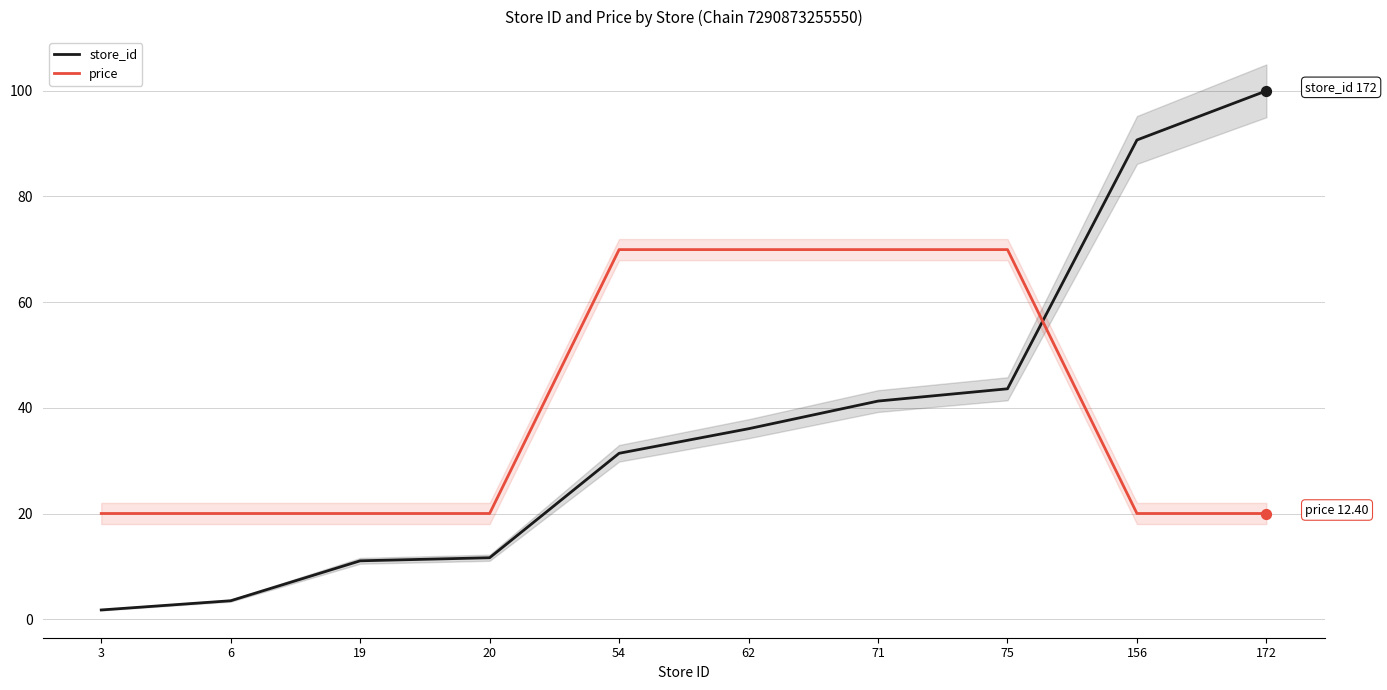

Which series reaches the maximum Y coordinate?

store_id